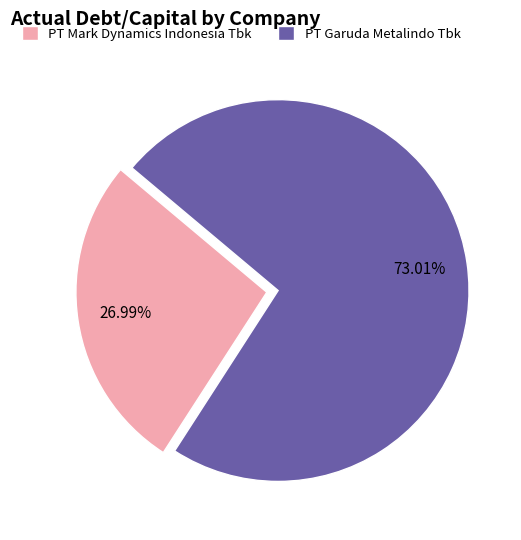

Which slice is the smallest?

PT Mark Dynamics Indonesia Tbk